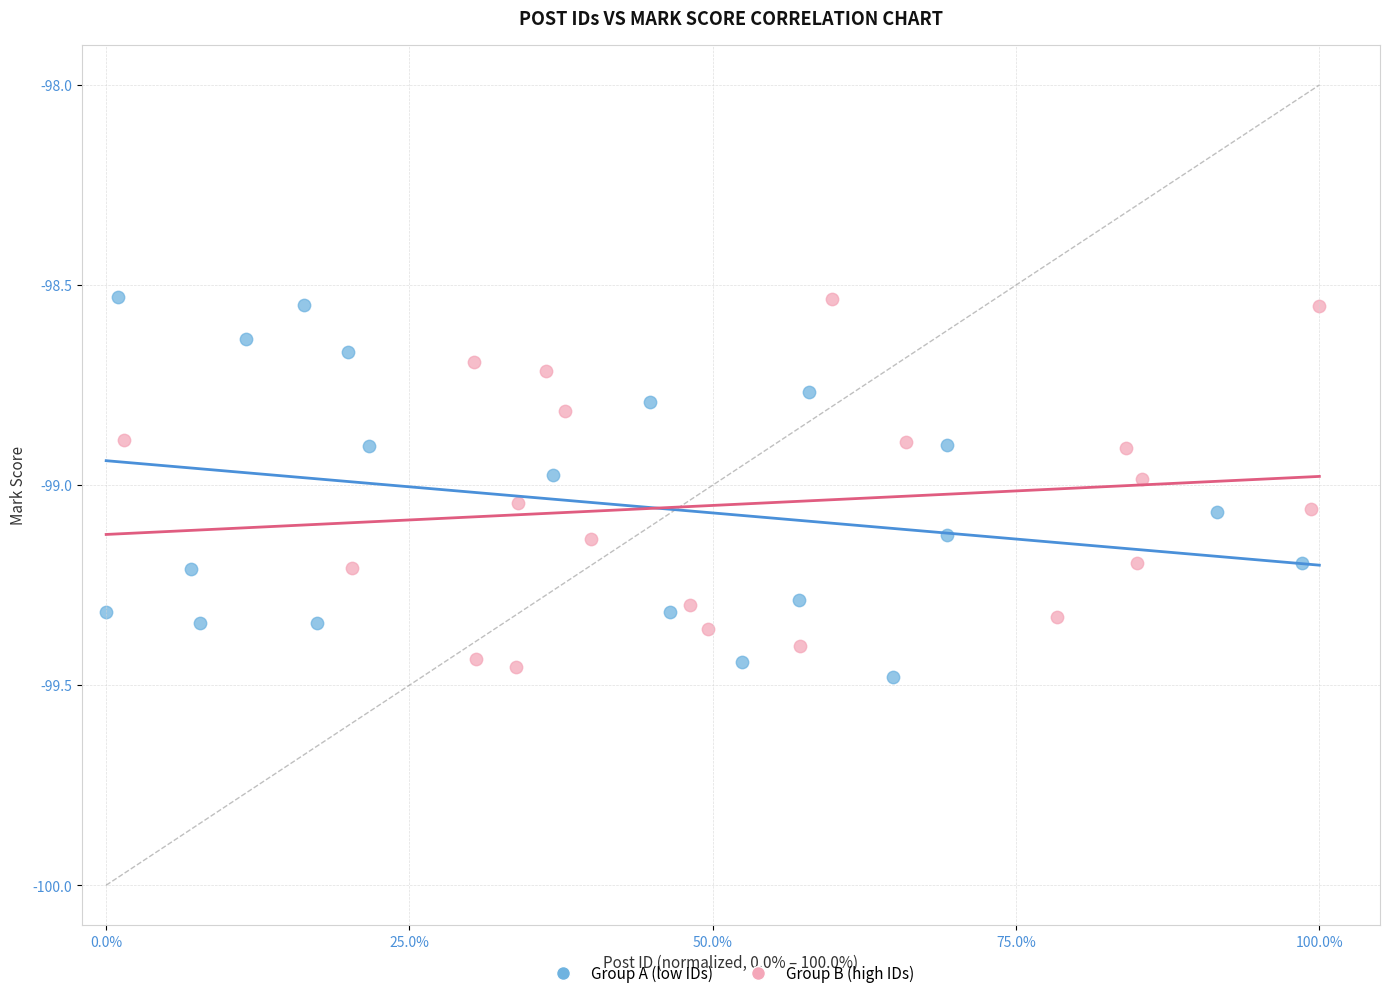

What are all the series names shown in the legend?

Group A (low IDs), Group B (high IDs)